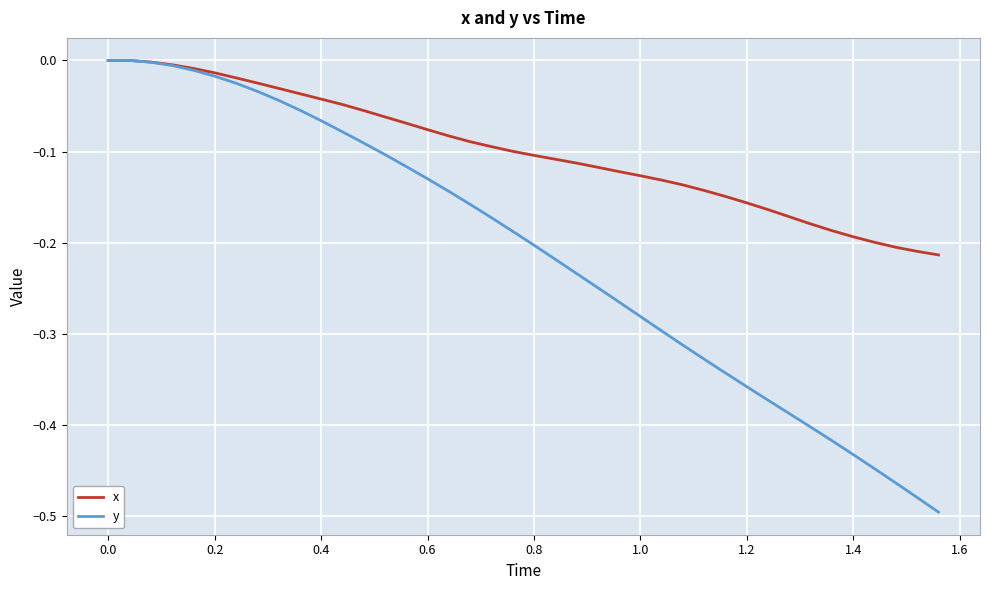

List the series in order of their overall mean, highest first.

x, y